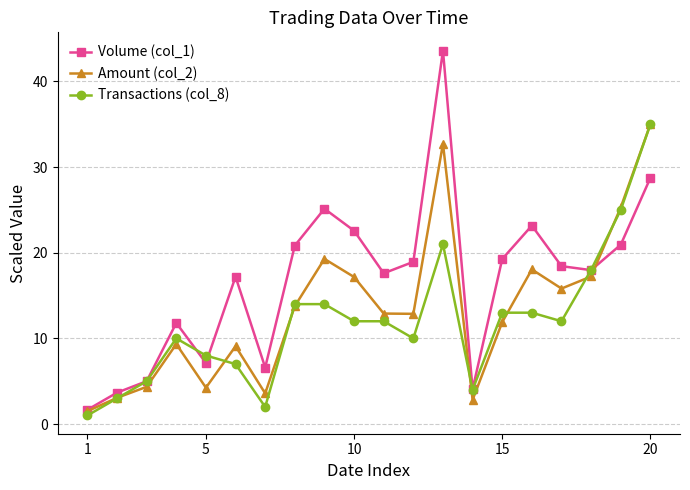

What is the value of the Transactions (col_8) point at the 15th from the left?

13.0